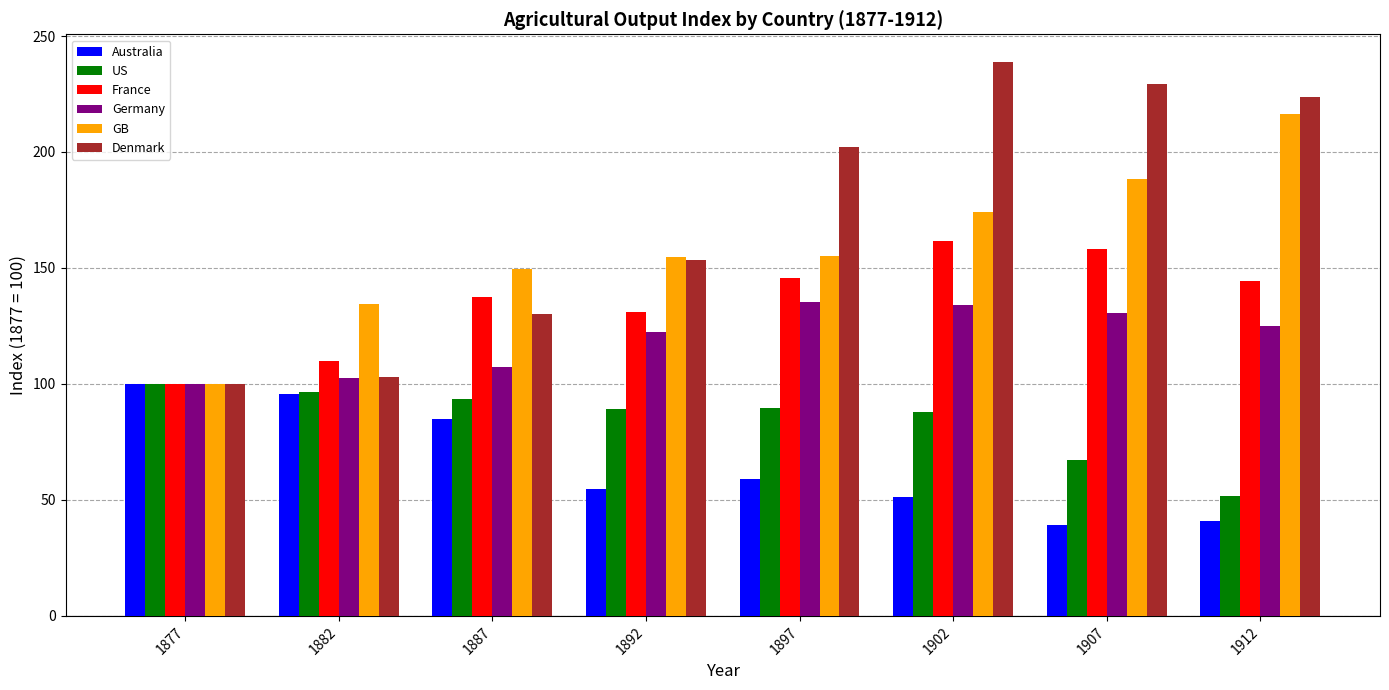

What is the value of the US bar at the 1st from the left?

100.0